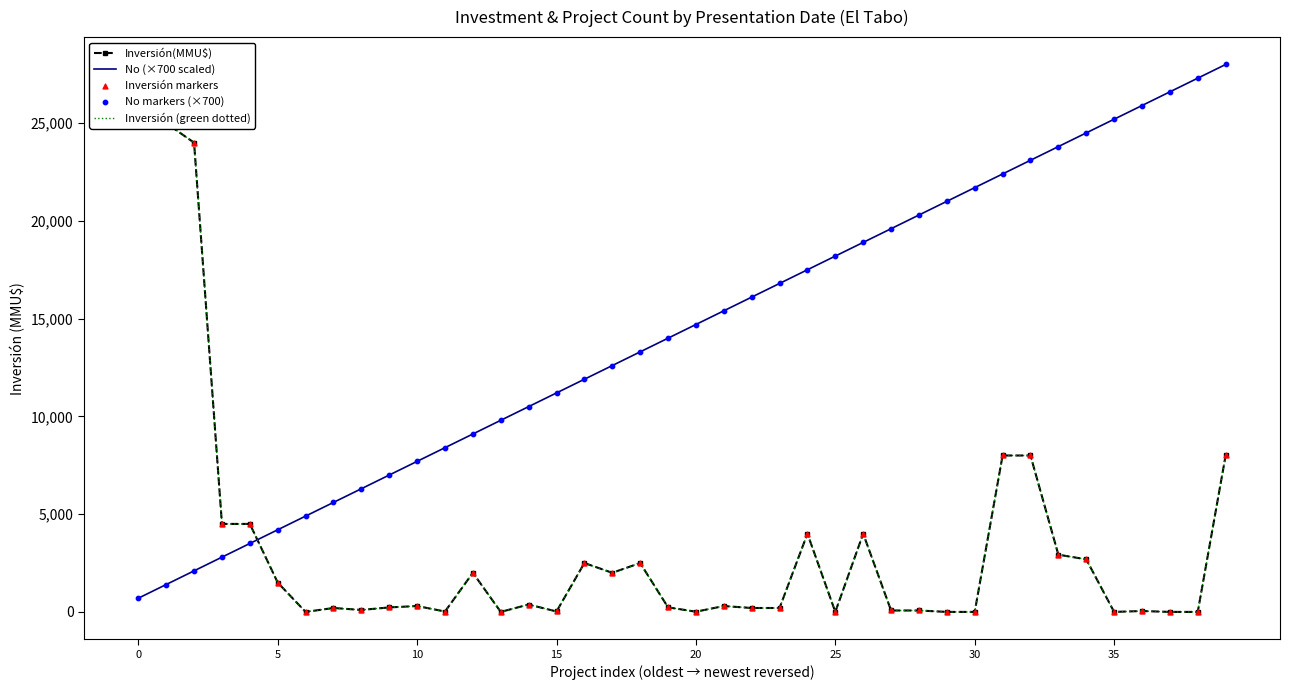

What are all the series names shown in the legend?

Inversión(MMU$), No (×700 scaled), Inversión (green dotted), Inversión markers, No markers (×700)